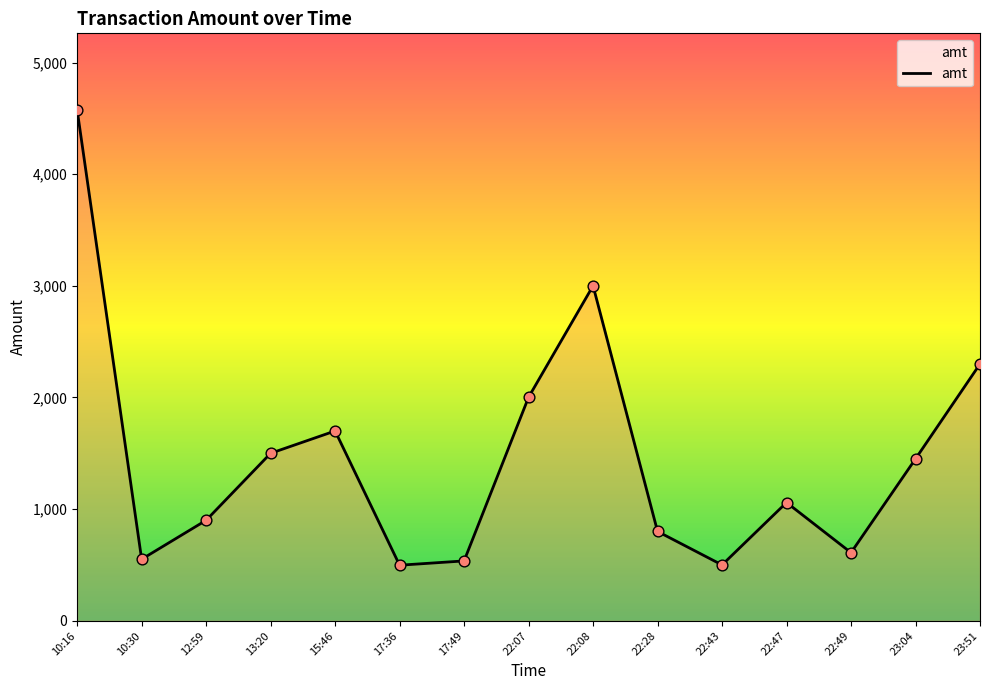

What is the change in value from 13:20 to 17:49?

-964.0